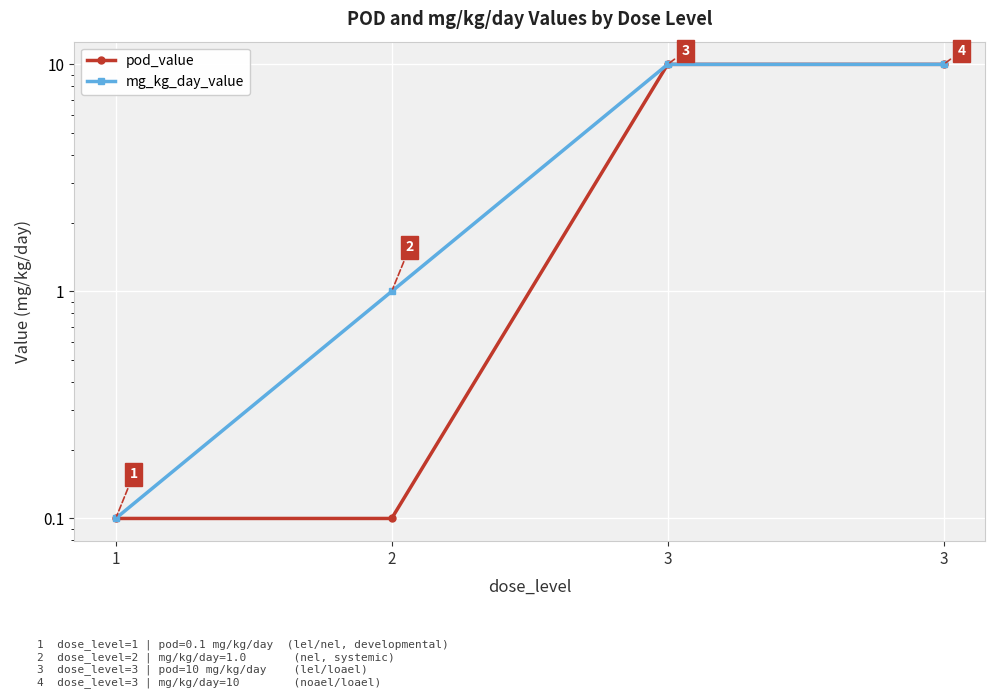

At which label is pod_value closest to 5?

1